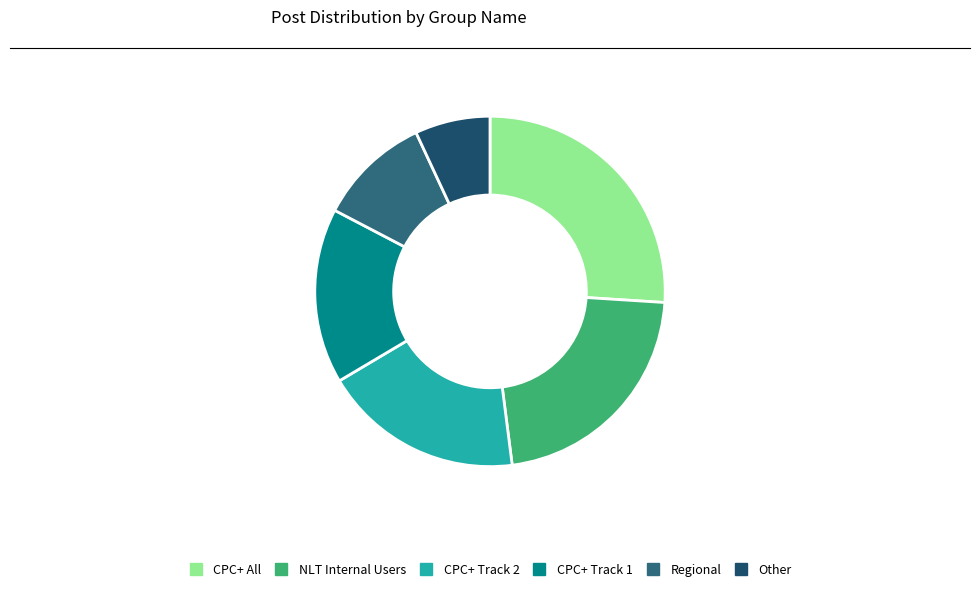

The CPC+ Track 1 slice represents 22% of the pie. True or false?

False